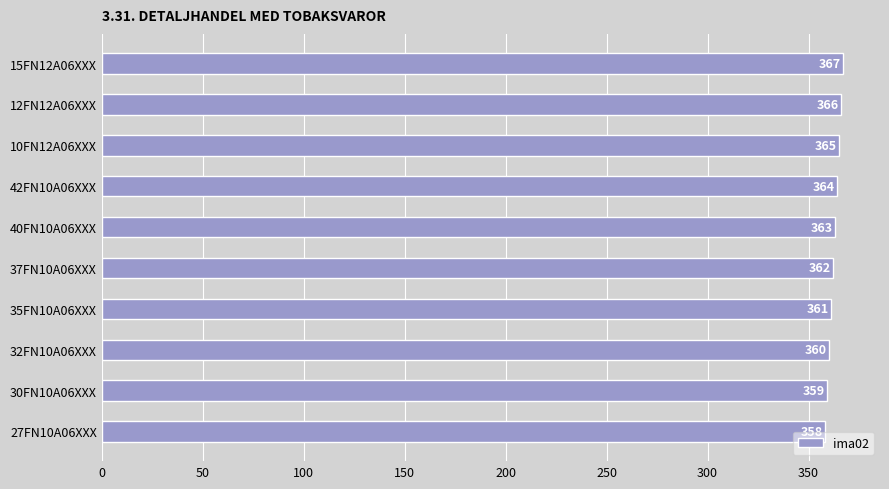

Is it true that the value at 40FN10A06XXX is 363?

True